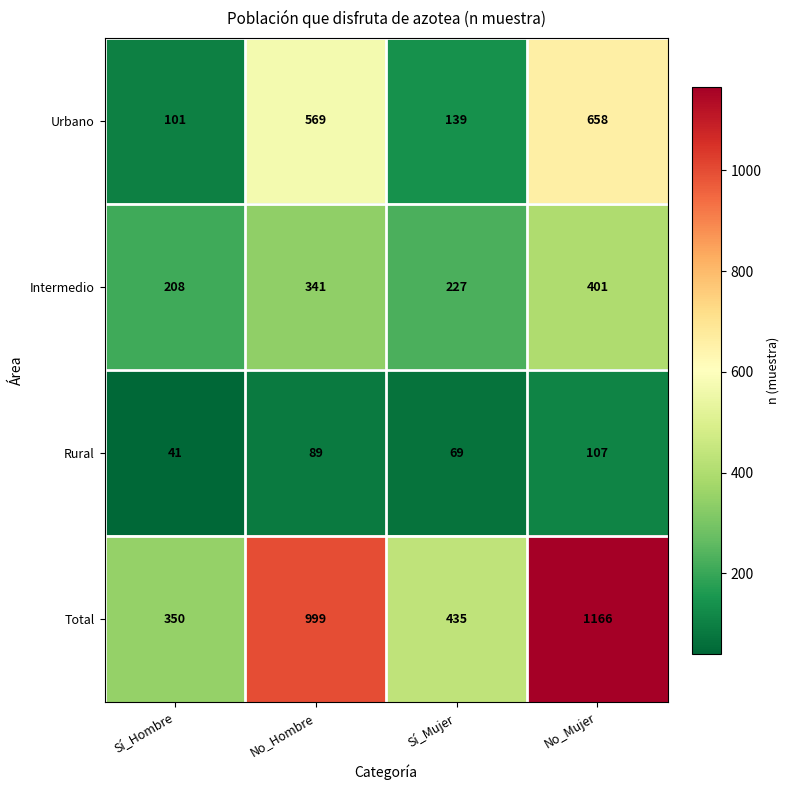

At which category is the sum across all series the highest?

No_Mujer